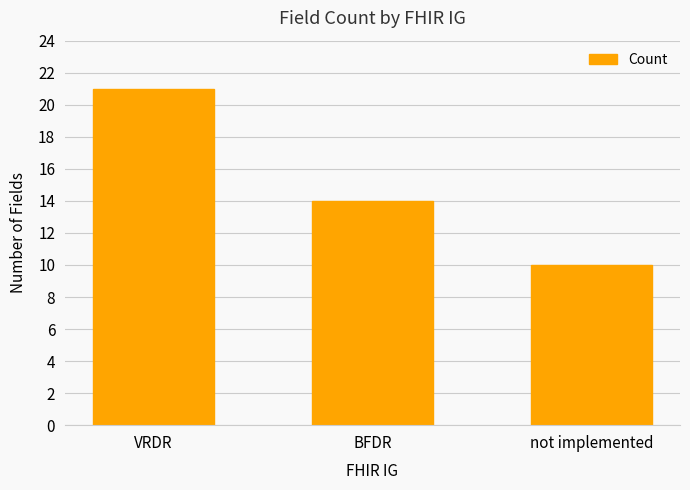

Where does the data first go above 14?

VRDR